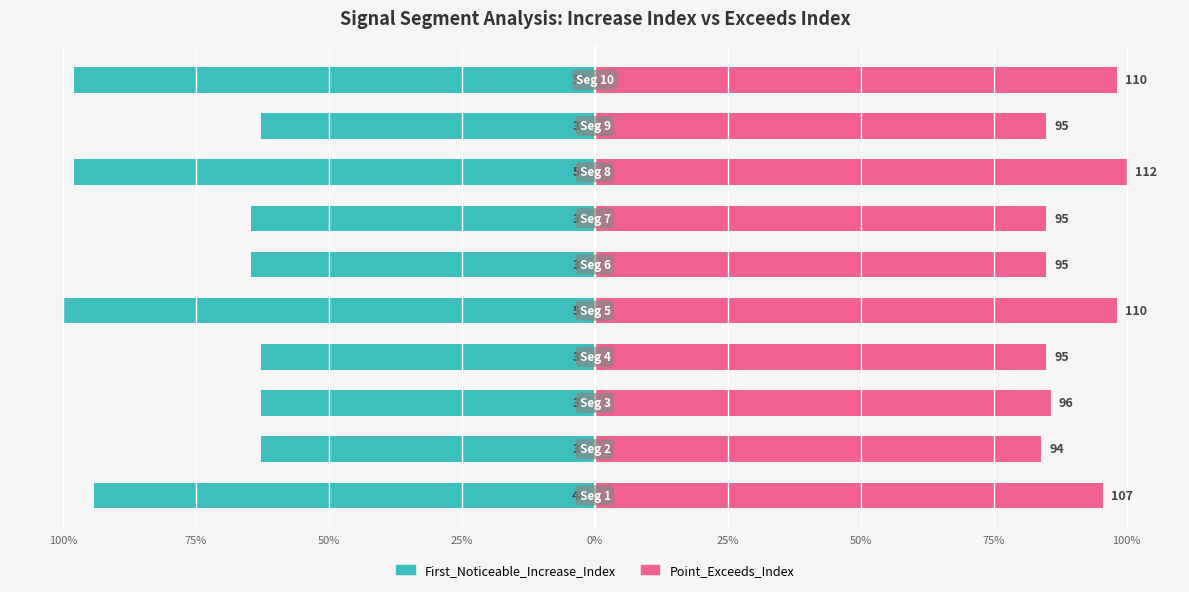

Is the value of Point_Exceeds_Index at 75% greater than the value of First_Noticeable_Increase_Index at 25%?

Yes